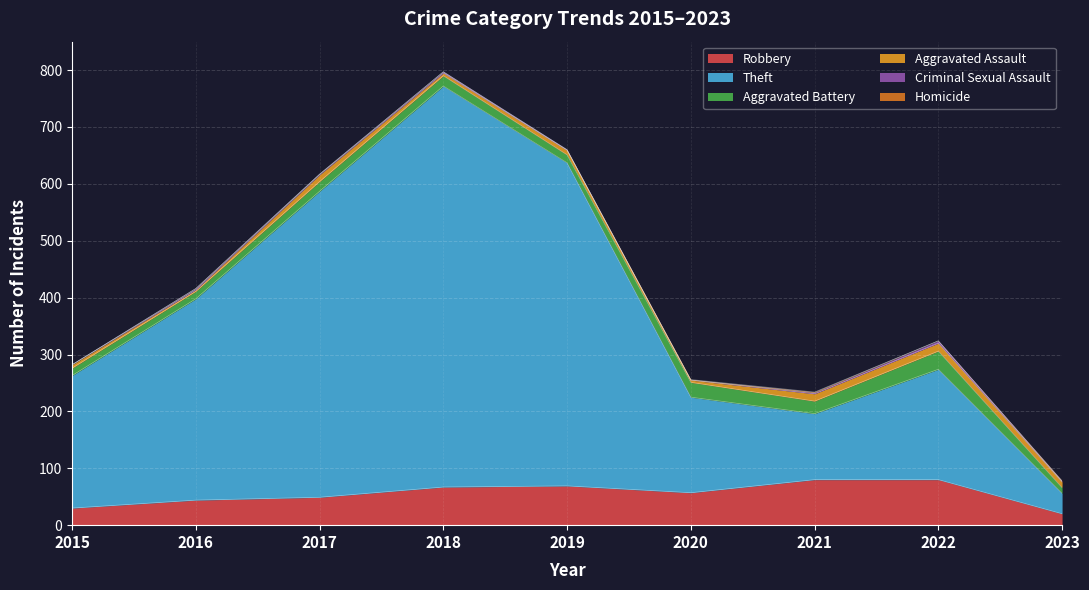

What is the difference between the highest and lowest values at 2023?

35